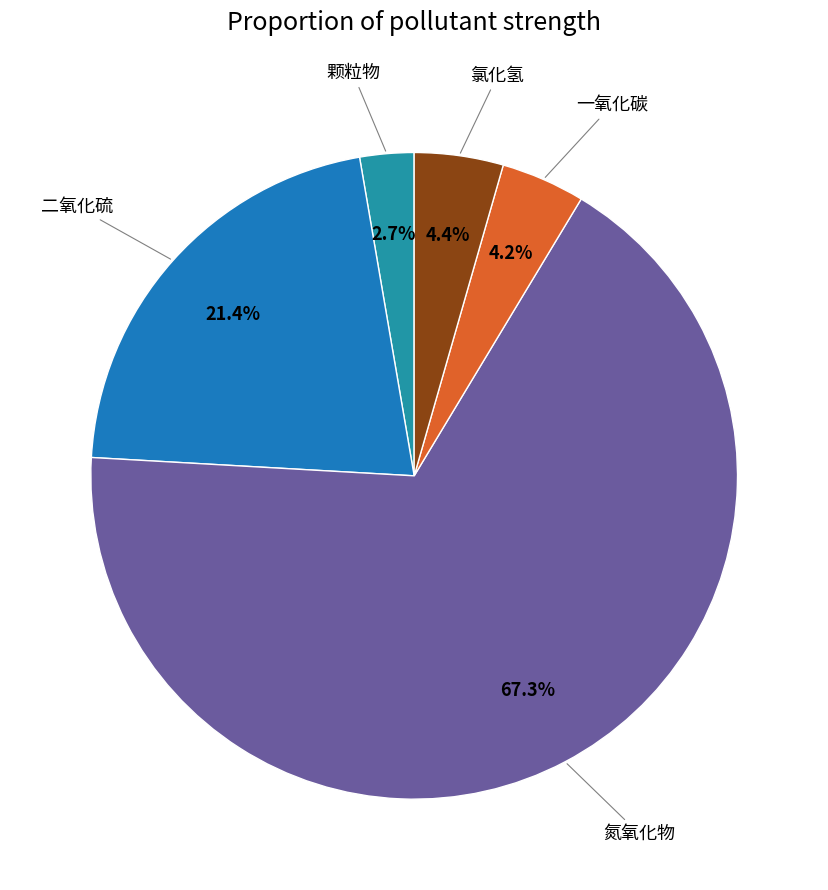

Between 颗粒物 and 二氧化硫, which is larger?

二氧化硫